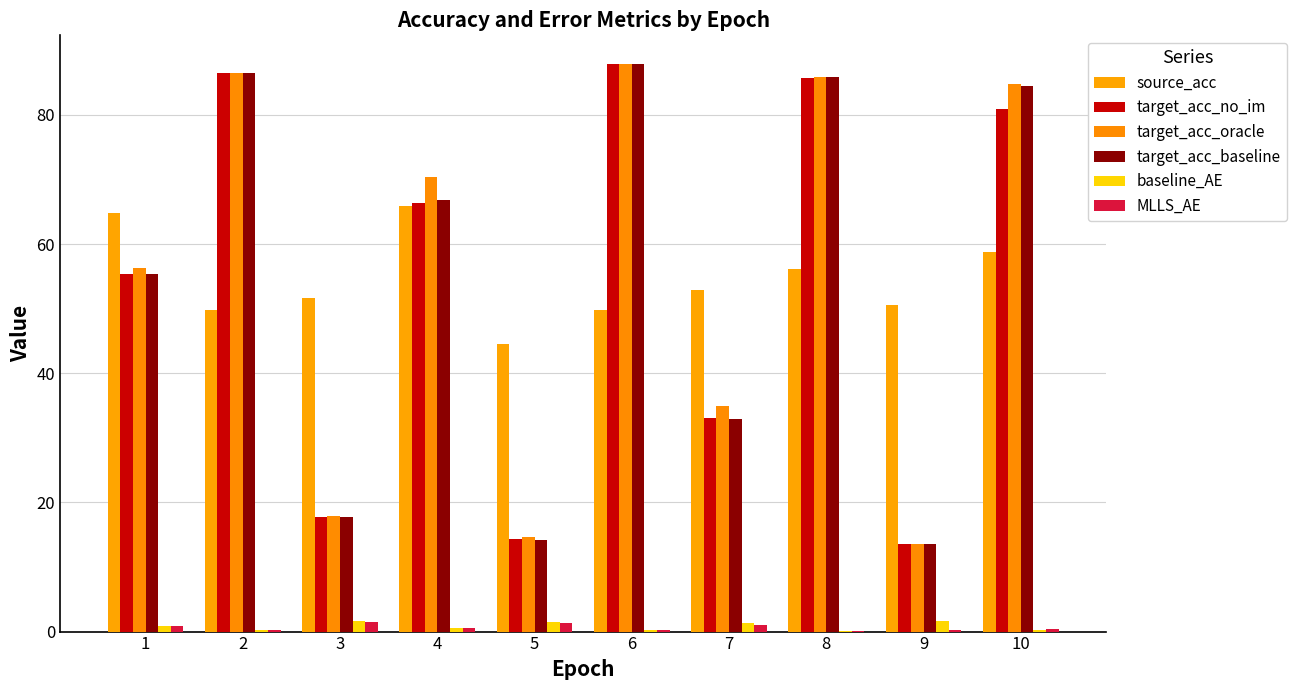

List the labels in order of target_acc_no_im value, largest first.

6, 2, 8, 10, 4, 1, 7, 3, 5, 9